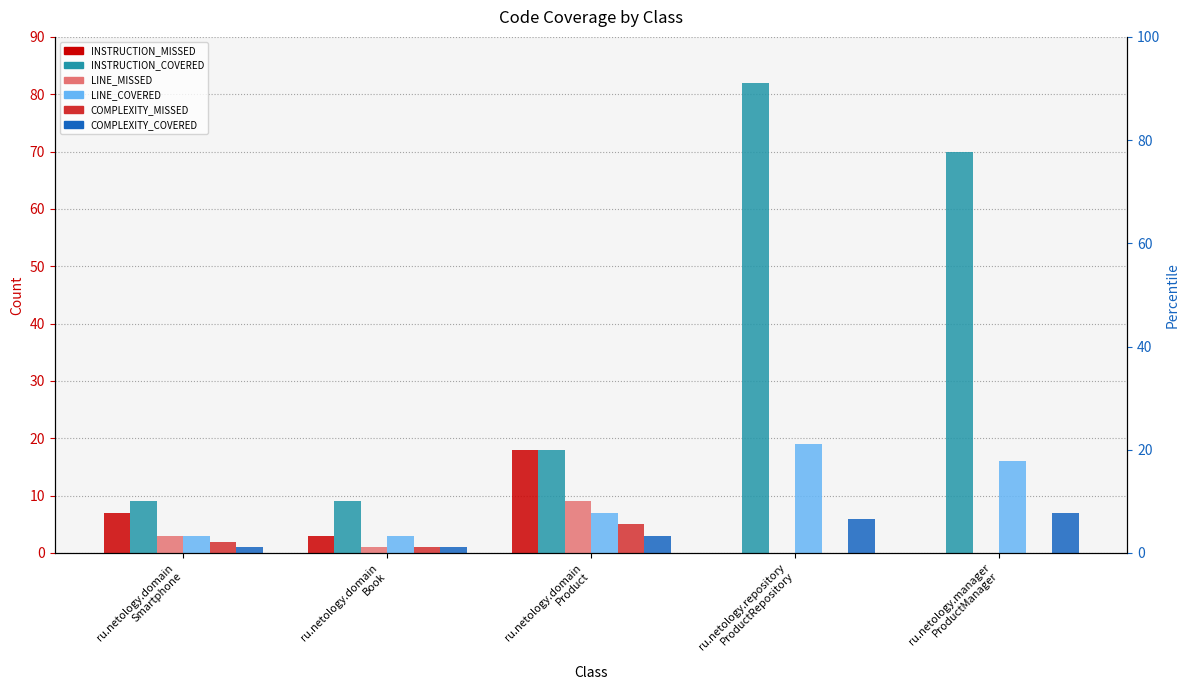

Reading left to right, extract all data points from this chart.

INSTRUCTION_MISSED: 7	3	18	0	0
INSTRUCTION_COVERED: 9	9	18	82	70
LINE_MISSED: 3	1	9	0	0
LINE_COVERED: 3	3	7	19	16
COMPLEXITY_MISSED: 2	1	5	0	0
COMPLEXITY_COVERED: 1	1	3	6	7